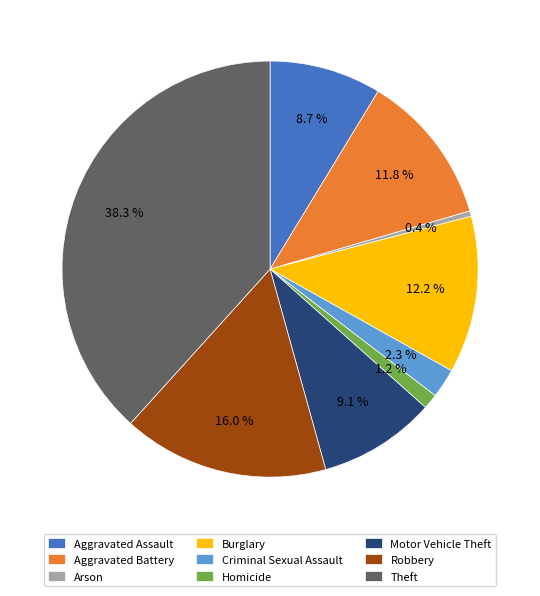

True or false: Aggravated Assault accounts for 9% of the total.

True